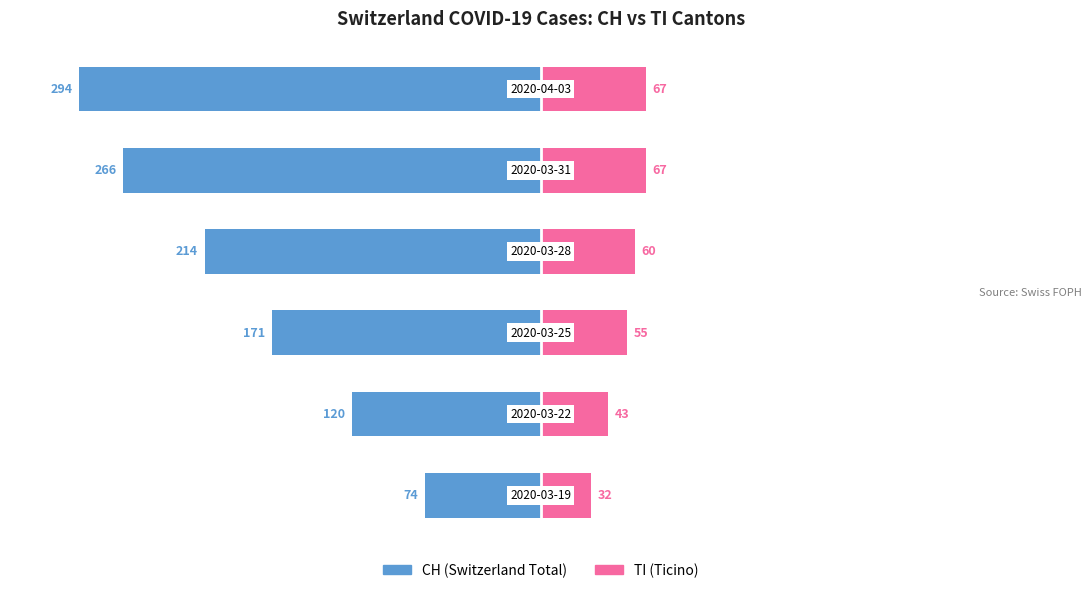

Between 4 and 5, which series saw the biggest shift?

CH